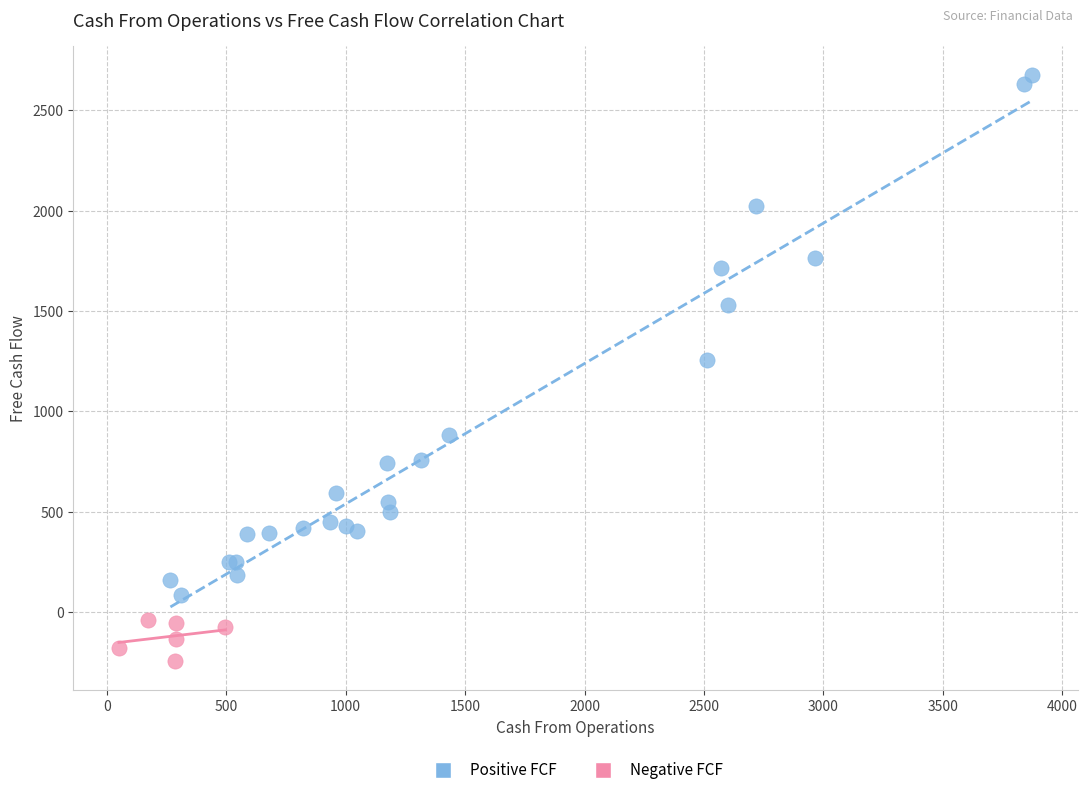

Which series reaches the minimum Y coordinate?

Negative FCF